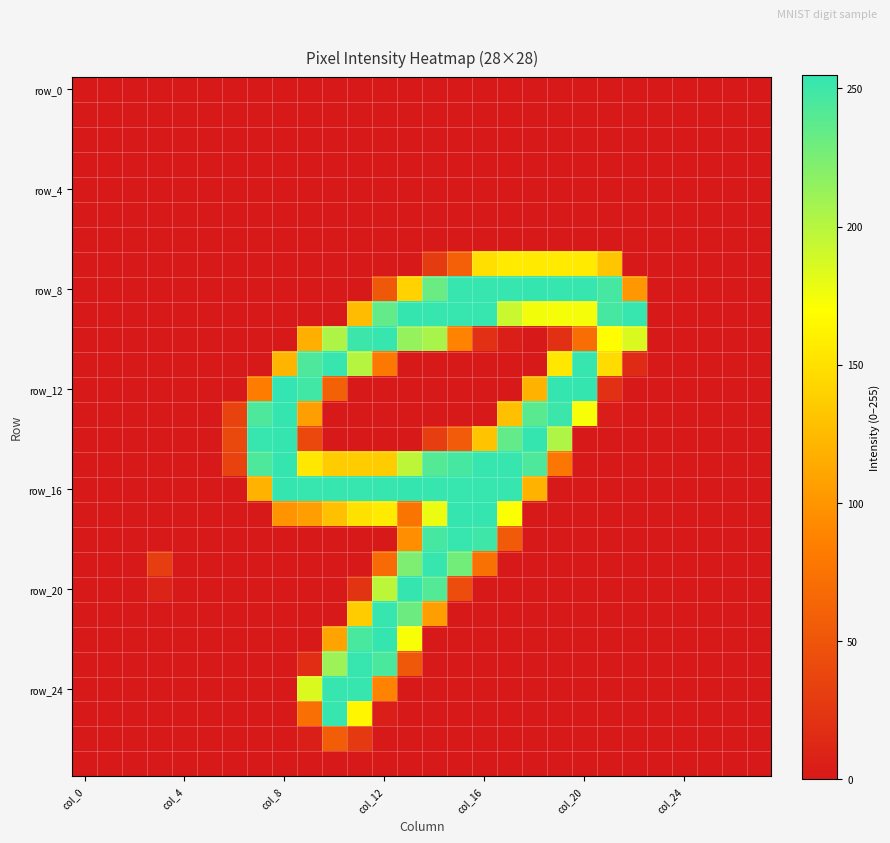

At which category does the chart reach its peak across all series?

col_8